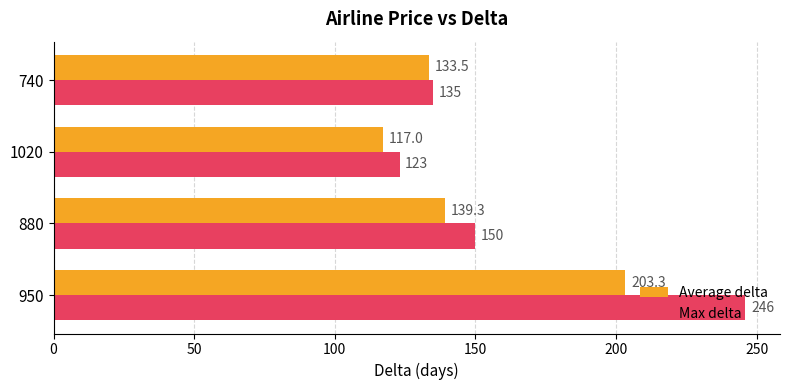

At which label is Max delta closest to 184?

880